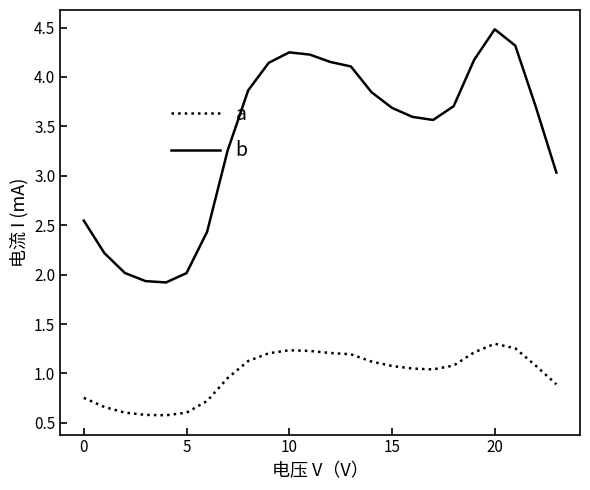

What is the lowest value of the a series?

0.6